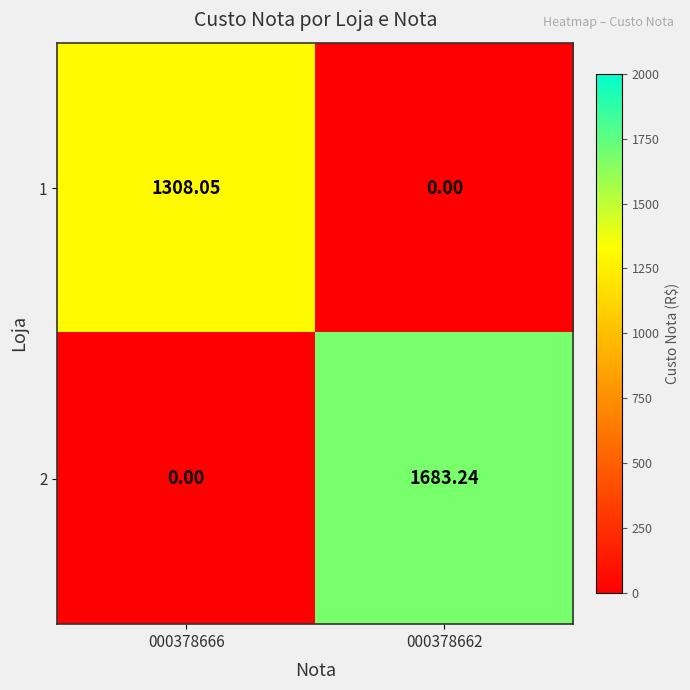

How many values in the 1 series are below 1308?

1